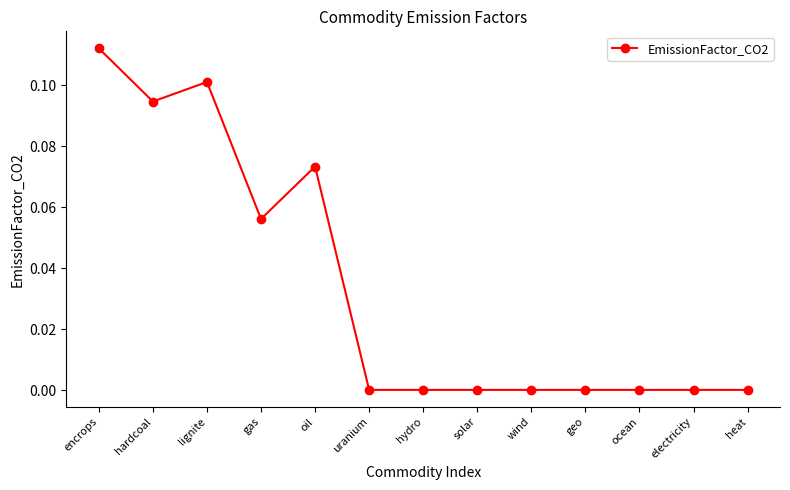

What is the change in value from lignite to hydro?

-0.1